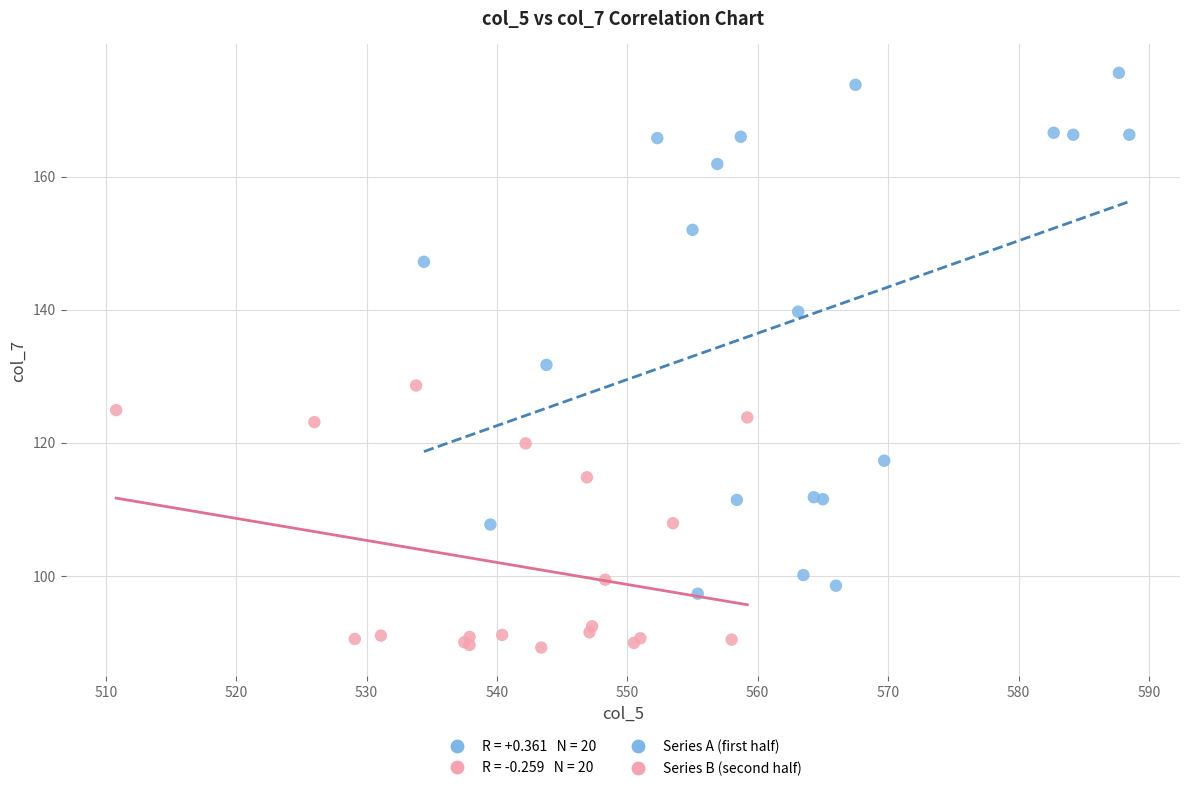

Which series contains the lowest Y value?

Series B (second half)